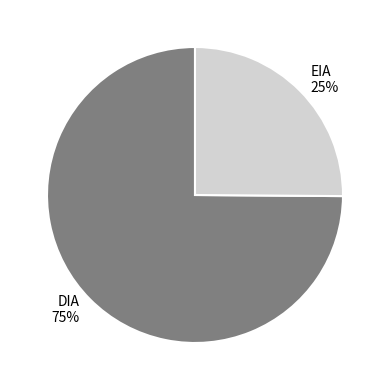

How many slices are in this pie chart?

2